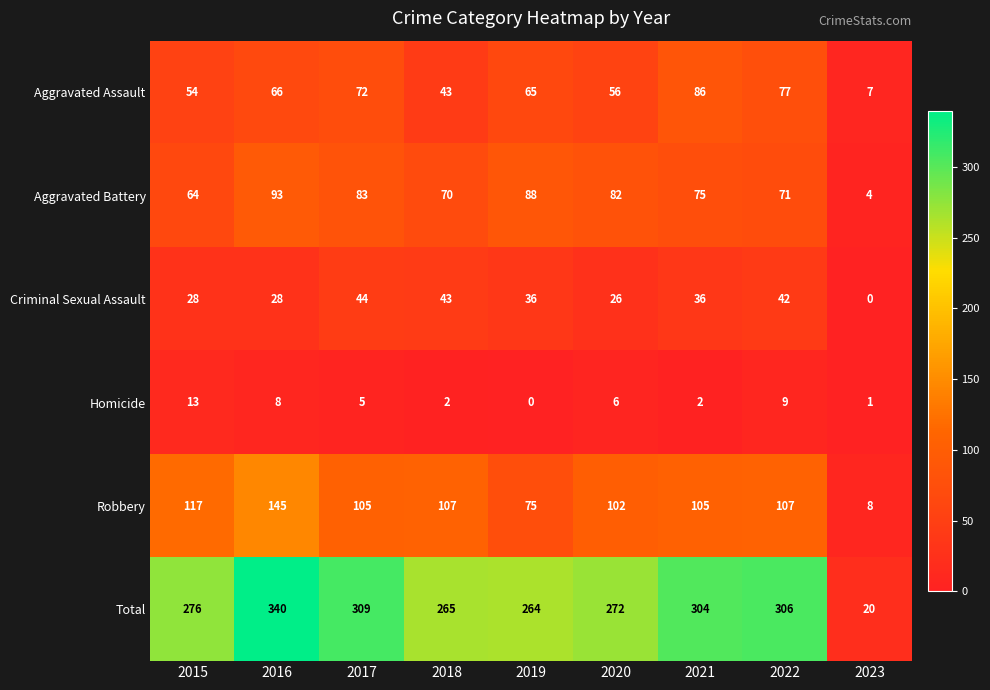

Which series has the largest range (max minus min)?

Total